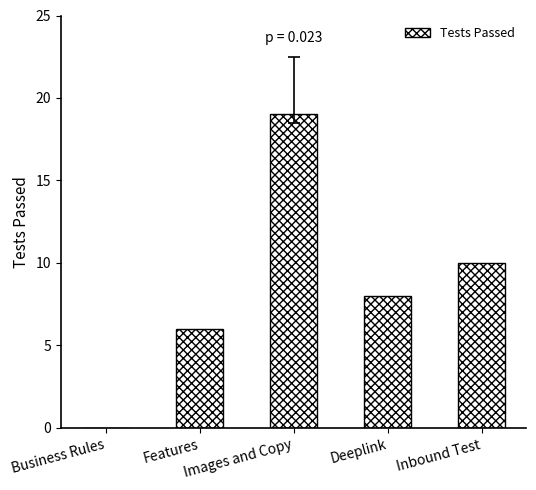

Reading left to right, transcribe all the data shown in this chart.

0	6	19	8	10